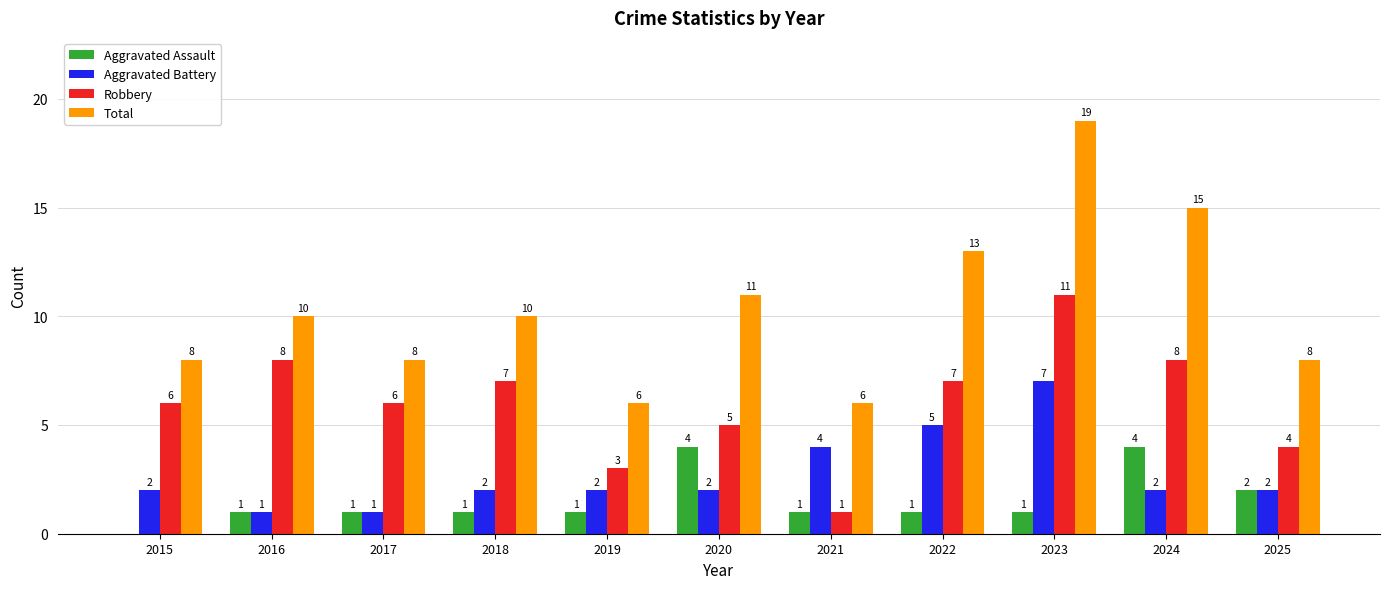

Reading left to right, what are all the values shown in this chart?

Aggravated Assault: 0	1	1	1	1	4	1	1	1	4	2
Aggravated Battery: 2	1	1	2	2	2	4	5	7	2	2
Robbery: 6	8	6	7	3	5	1	7	11	8	4
Total: 8	10	8	10	6	11	6	13	19	15	8